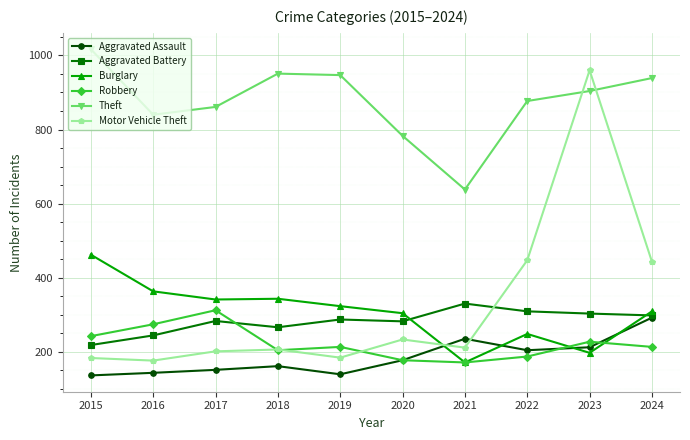

Which series has the largest range (max minus min)?

Motor Vehicle Theft